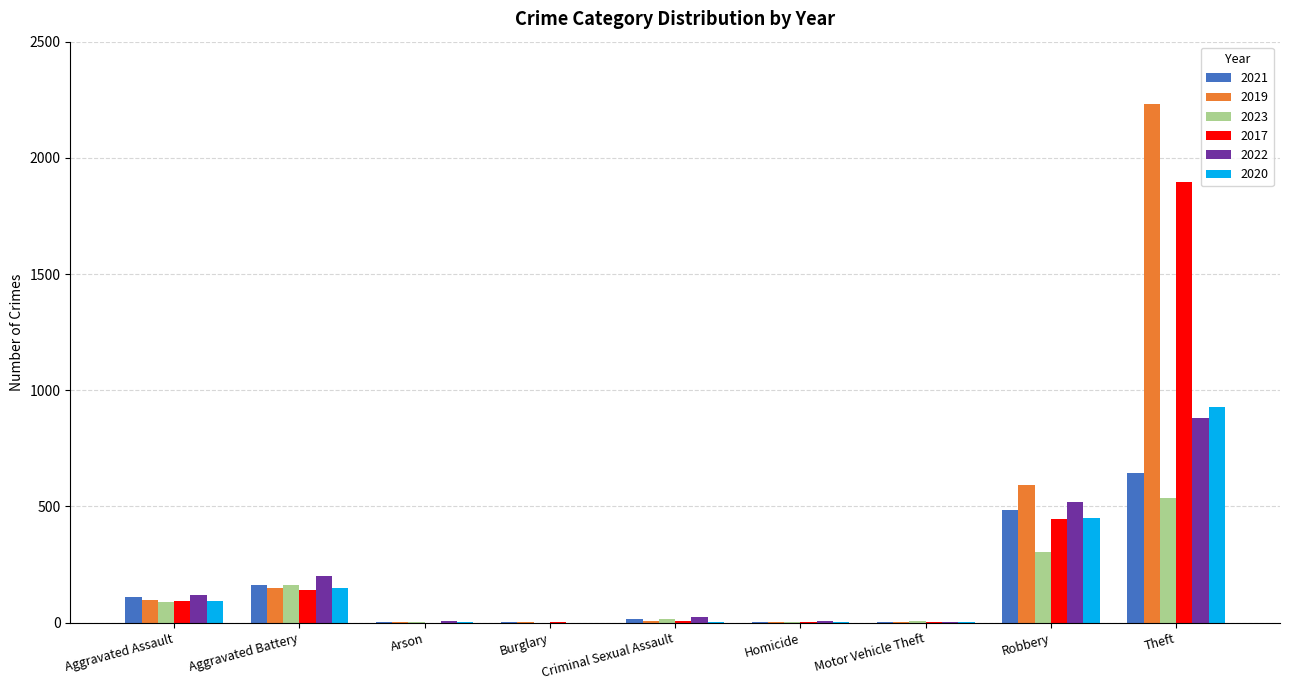

What is the greatest value displayed?

2230